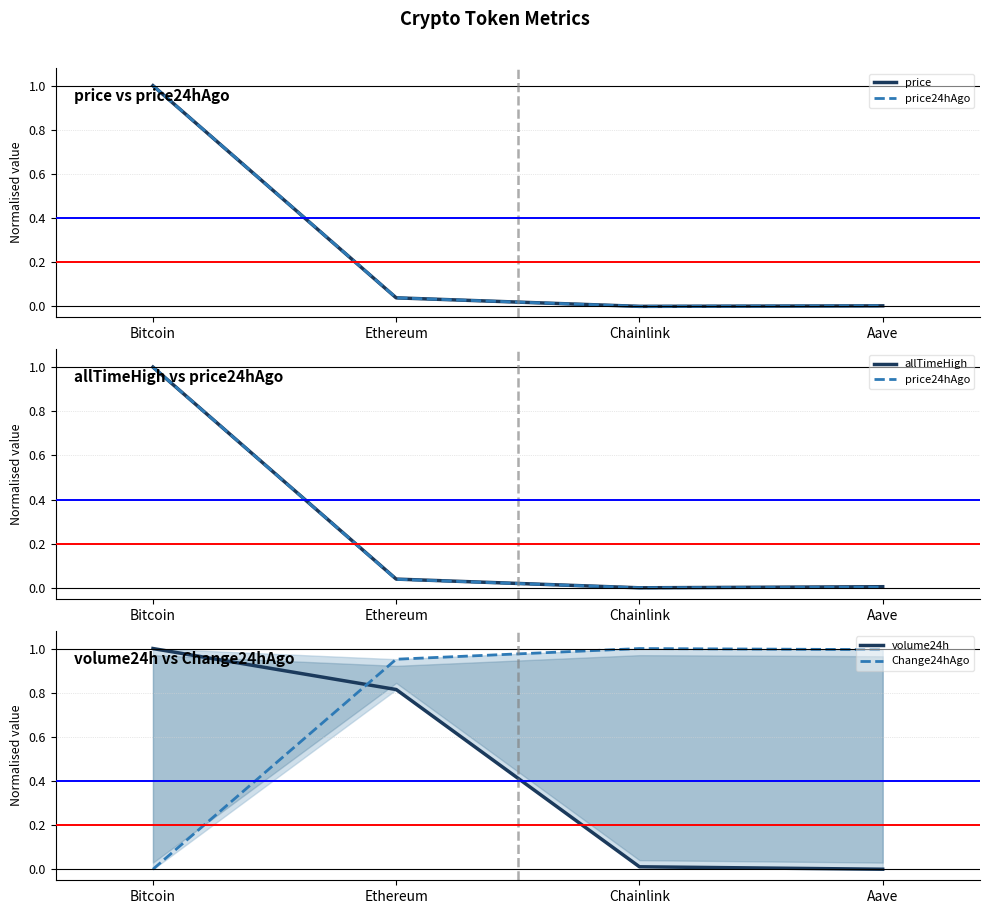

What is the total value across all series at Bitcoin?

4.0